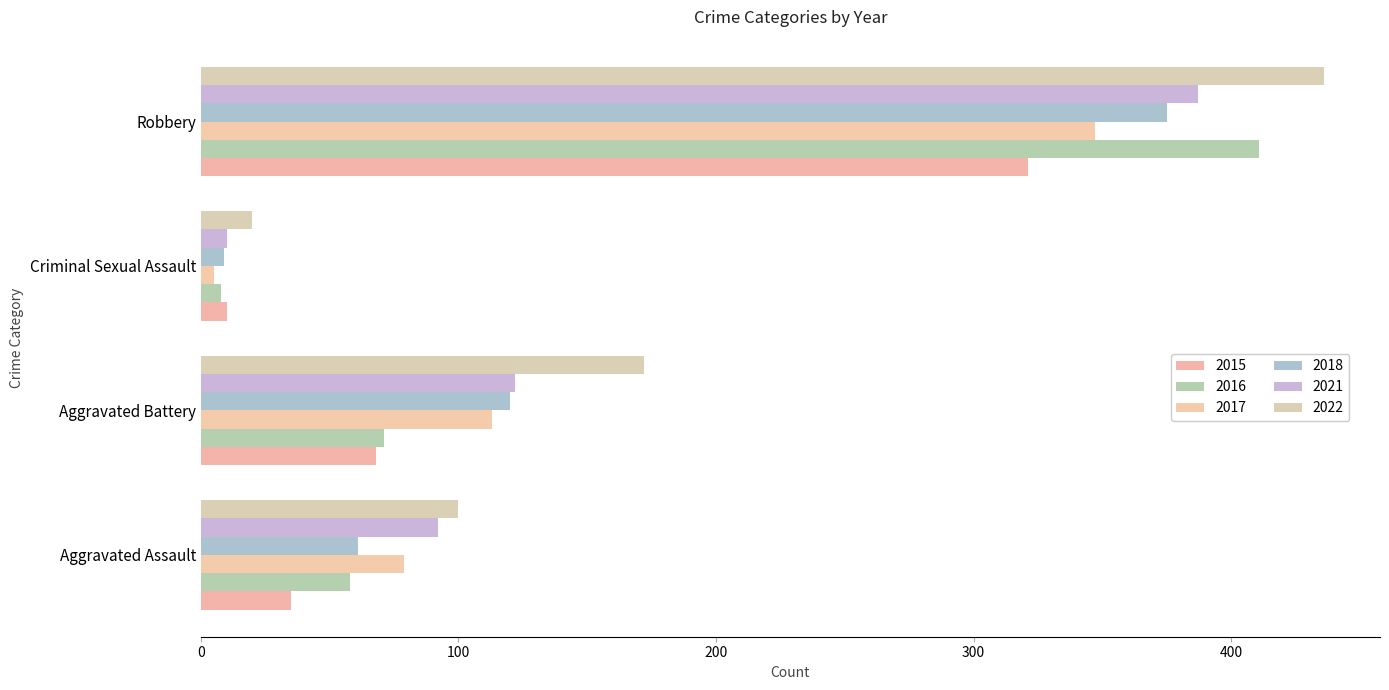

At which label does 2017 reach its peak?

Robbery